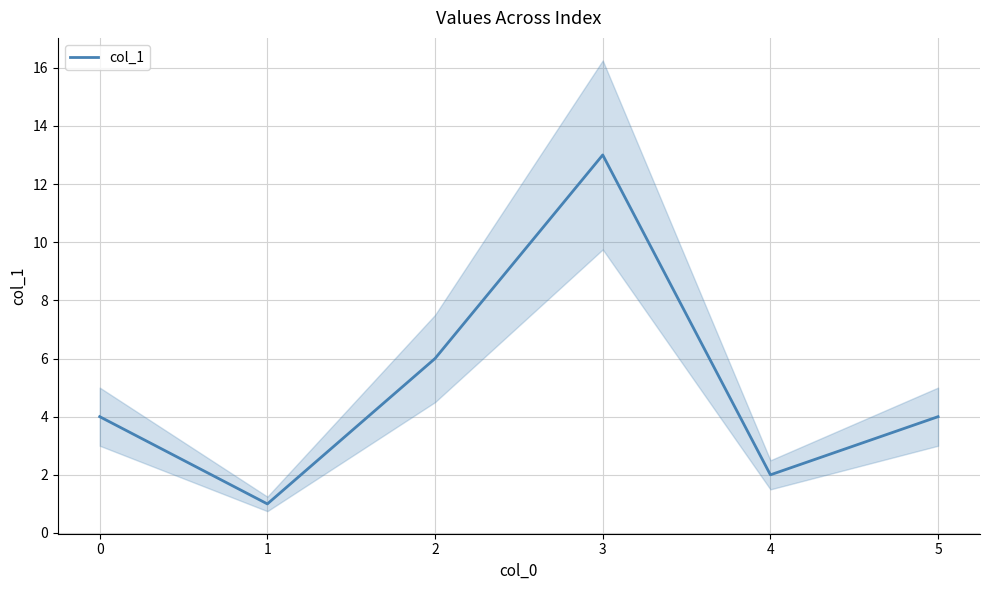

True or false: col_1 has a value of 13 at 3.

True